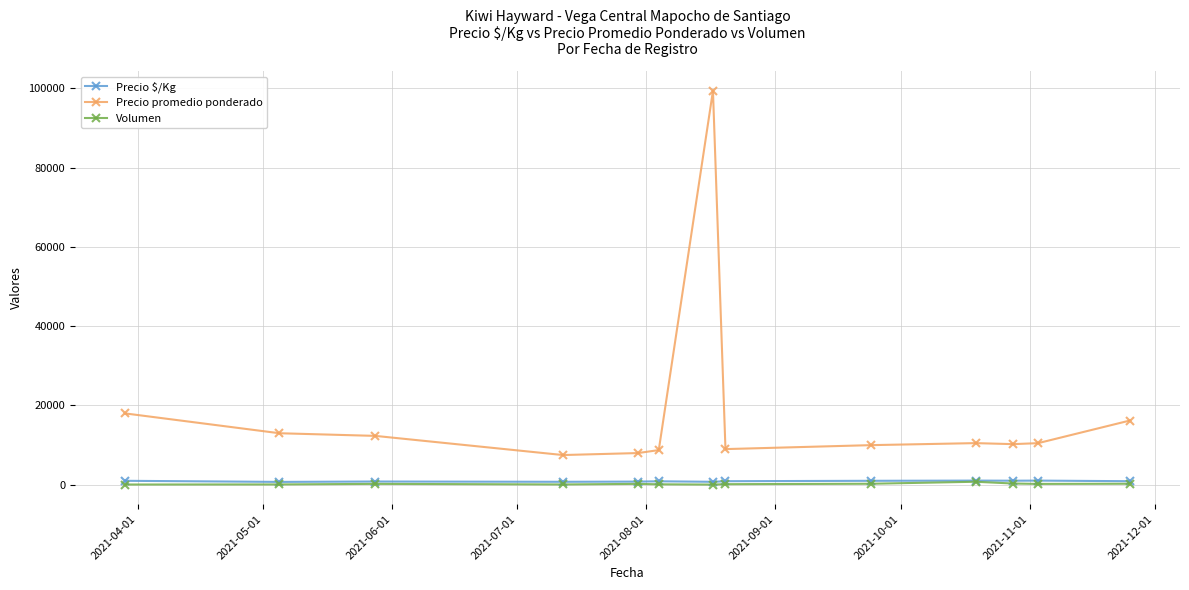

What is the lowest value of the Precio $/Kg series?

722.3